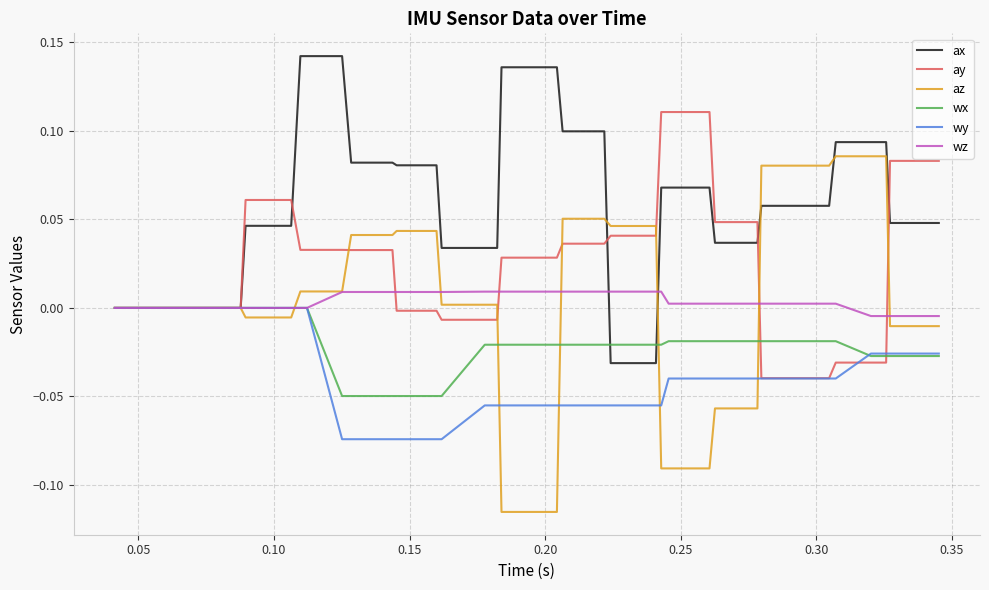

Which series has the largest range (max minus min)?

az